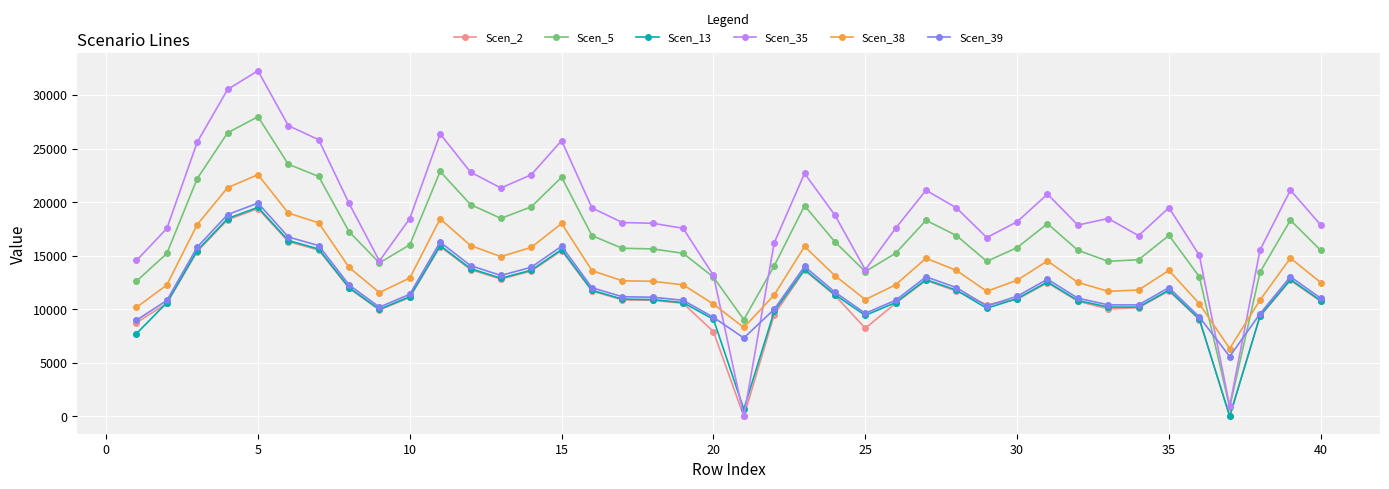

Which series has the largest range (max minus min)?

Scen_35